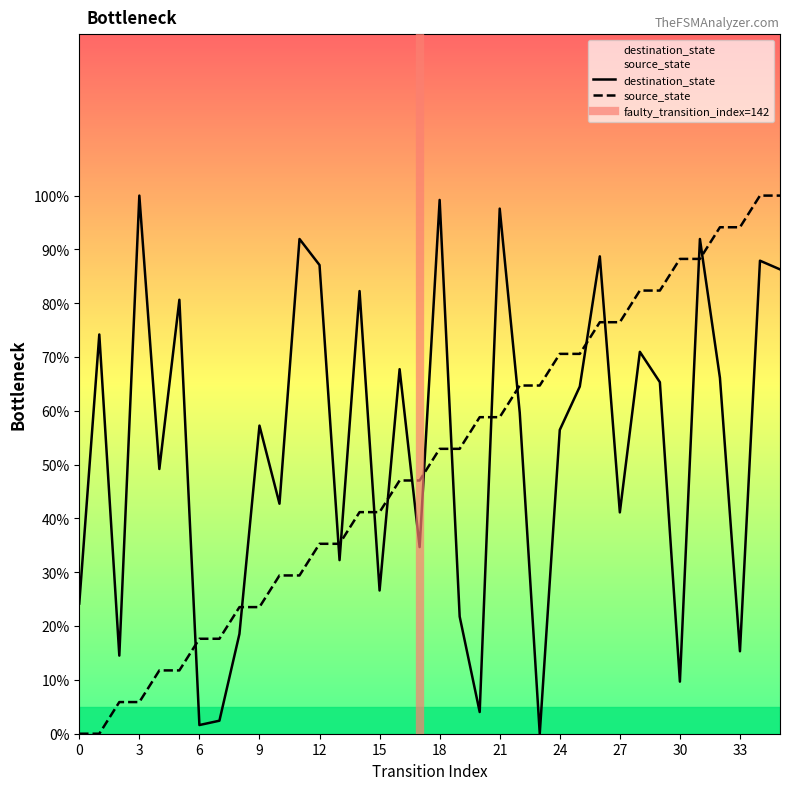

At which category is the sum across all series the highest?

34